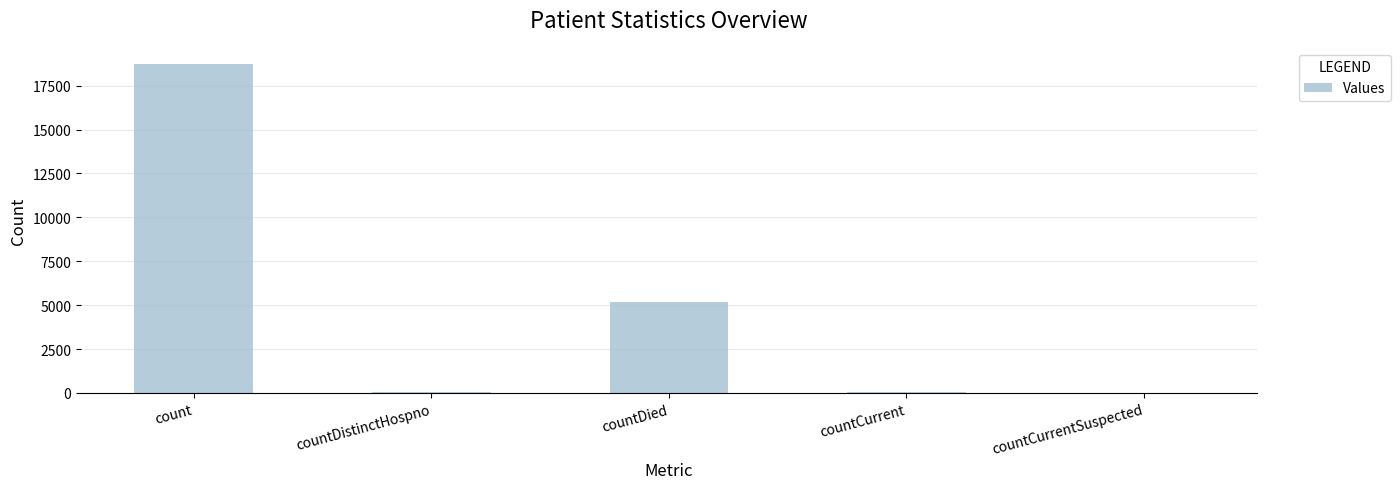

Which category has the highest value across all series?

count